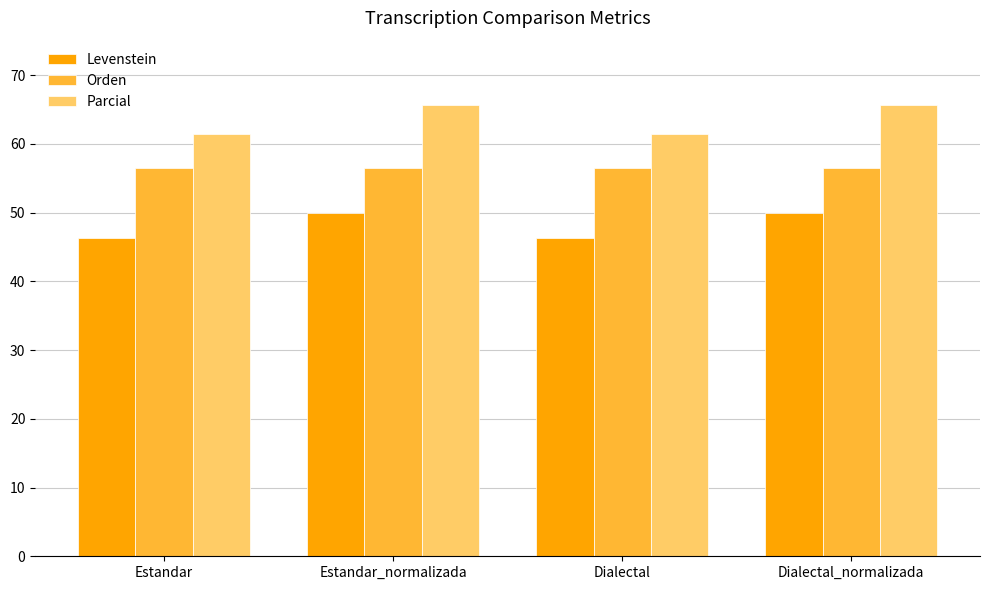

At how many categories does at least one series exceed 65?

2